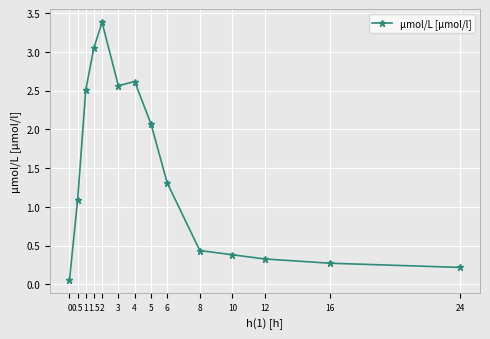

At which label does the data first exceed 1?

0.5